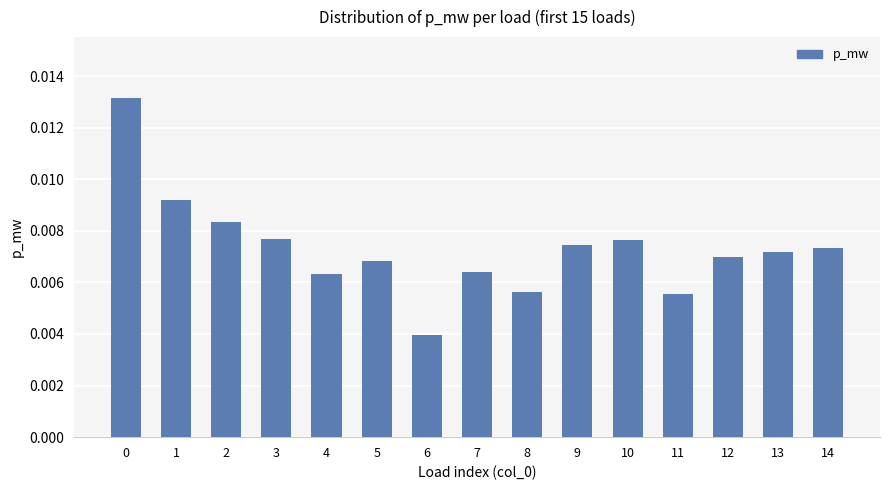

How many bars are there in total?

15